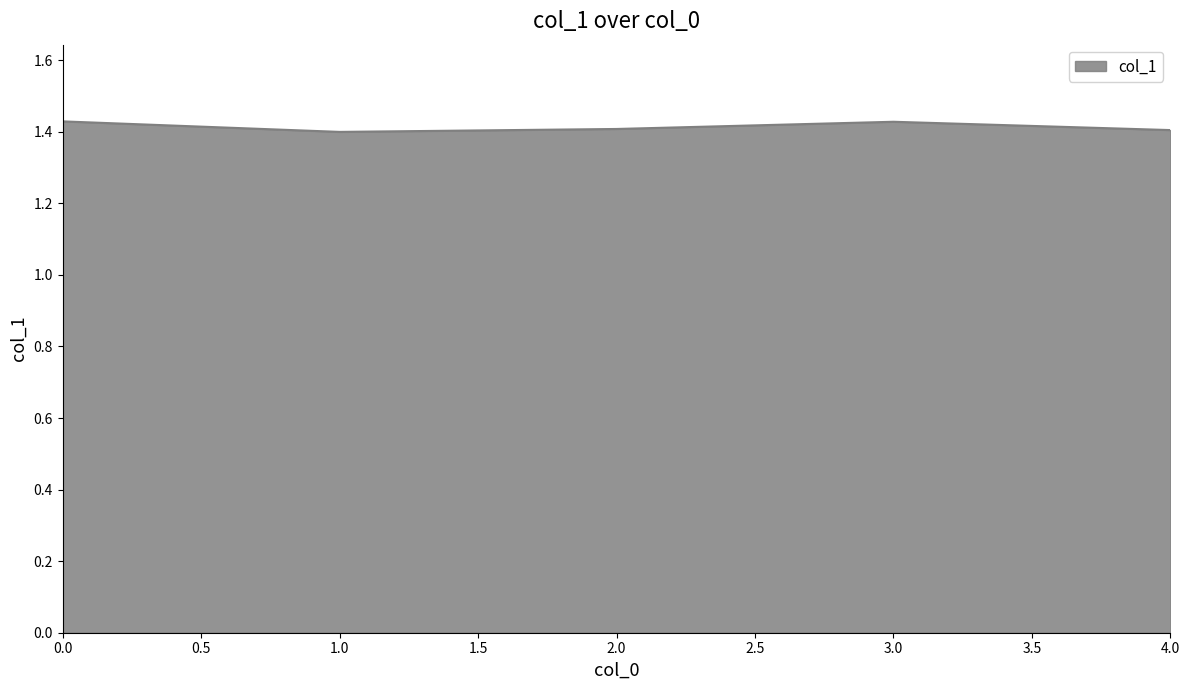

What is the sum of the values at 1.0 and 3.0?

2.8